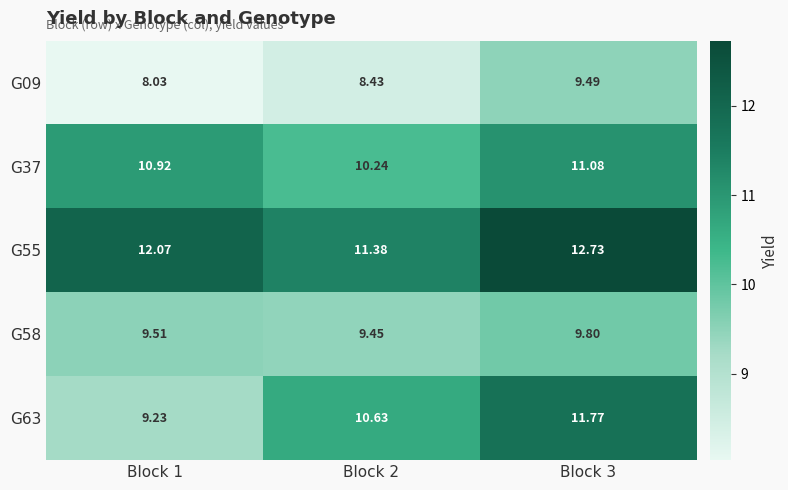

Between Block 1 and Block 3, which series saw the biggest shift?

G63